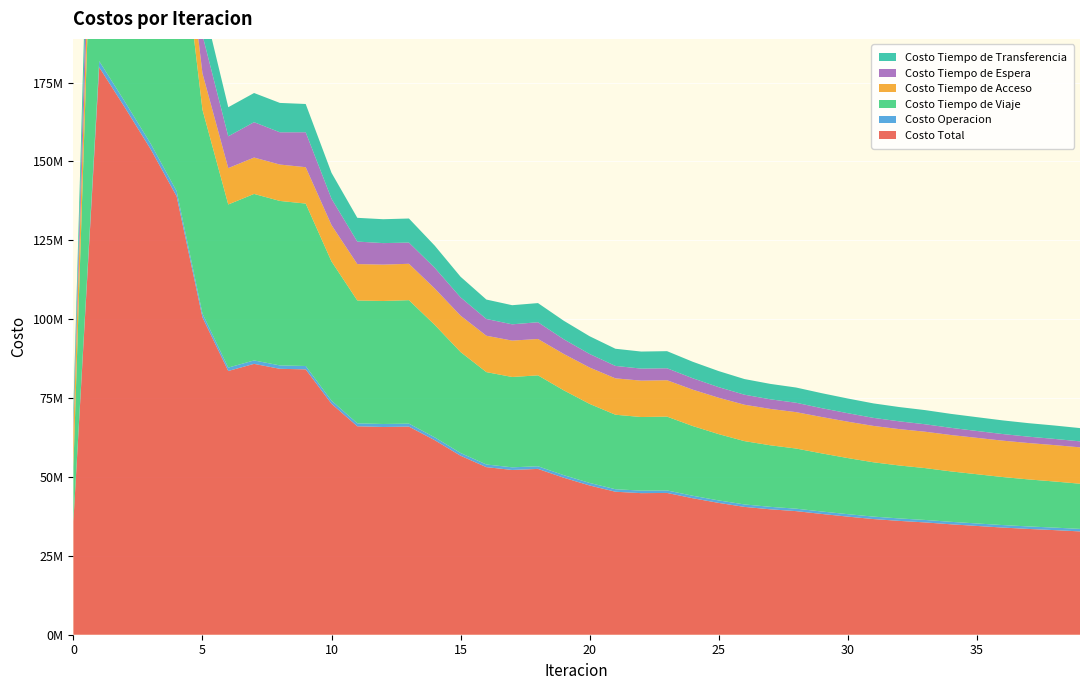

Reading right to left, what are all the values shown in this chart?

Costo Total: 32744322.7	33157111.2	33528503.9	33967157.6	34478766.4	34996819.8	35593336.6	36078751.5	36655200.5	37435341.3	38270854.0	39173900.2	39749507.5	40514156.6	41779165.5	43249069.7	44936010.5	44872333.9	45317251.8	47300706.7	49751319.8	52553498.9	52218987.9	53114219.7	56732801.6	61653774.7	65956424.0	65843757.0	66065125.3	73197419.9	84103880.4	84273592.2	85844479.3	83590658.3	100582910.4	138944376.5	153805098.8	167023315.5	179848105.0	35888756.1
Costo Operacion: 799188.0	794640.7	792236.9	788584.7	785805.6	782329.2	780722.7	778307.0	777834.5	776552.7	777475.8	777290.3	779813.8	780297.2	784730.2	789593.6	799667.1	798590.5	797780.3	806967.0	821955.9	835327.3	835666.5	840229.4	867449.7	904584.1	949986.5	946050.8	939417.1	994131.0	1064862.4	1083513.0	1084379.5	1078436.2	1236756.9	1645215.2	1754337.3	1850477.6	1944762.1	0.0
Costo Tiempo de Viaje: 14317541.5	14619440.4	14904015.0	15226270.9	15610138.0	15983455.9	16434332.9	16779342.9	17211852.6	17782841.4	18414259.6	19061009.5	19509322.6	20065982.9	21016220.9	22090342.2	23390124.9	23325123.6	23610930.5	25051602.7	26876272.0	28814189.9	28631088.5	29276815.3	32000906.2	35638520.3	39127767.0	38978392.7	38934140.5	44112688.9	51478897.8	52125893.9	52776539.0	51691554.6	64584086.9	94886831.5	105348684.0	114358420.3	123029184.1	17216363.4
Costo Tiempo de Acceso: 11529399.1	11529399.1	11529399.1	11529399.1	11529399.1	11529399.1	11529399.1	11529399.1	11529399.1	11529399.1	11529399.1	11529399.1	11529399.1	11529399.1	11529399.1	11529399.1	11529399.1	11529399.1	11529399.1	11529399.1	11529399.1	11529399.1	11529399.1	11529399.1	11529399.1	11529399.1	11529399.1	11529399.1	11529399.1	11529399.1	11529399.1	11529399.1	11529399.1	11529399.1	11529399.1	11529399.1	11529399.1	11529399.1	11529399.1	11529399.1
Costo Tiempo de Espera: 1891039.8	1968827.8	2019765.4	2097123.1	2175516.2	2279859.5	2364077.4	2462709.6	2550492.7	2688552.5	2801877.9	2981561.7	3046574.9	3180088.0	3358583.5	3614307.9	3796142.3	3816889.1	3939905.0	4293984.6	4655868.8	5306421.2	5163081.5	5311612.9	5797025.3	6564959.9	6713348.4	6819186.1	7137934.1	8353009.3	11073977.1	10228135.2	11211671.4	10074682.0	12123726.4	14720050.8	18147375.0	21184544.1	24247452.9	2424745.3
Costo Tiempo de Transferencia: 4207154.3	4244803.2	4283087.5	4325779.7	4377907.5	4421776.0	4484804.5	4528992.9	4585621.5	4657995.6	4747841.6	4824639.6	4884397.0	4958389.5	5090231.8	5225427.0	5420677.0	5402331.6	5439236.9	5618753.3	5867824.1	6068161.4	6059752.3	6156163.1	6538021.2	7016311.3	7635923.0	7570728.3	7524234.5	8208191.6	8956744.0	9306651.0	9242490.2	9216586.3	11108941.0	16162880.0	17025303.4	18100474.4	19097306.8	4718248.4